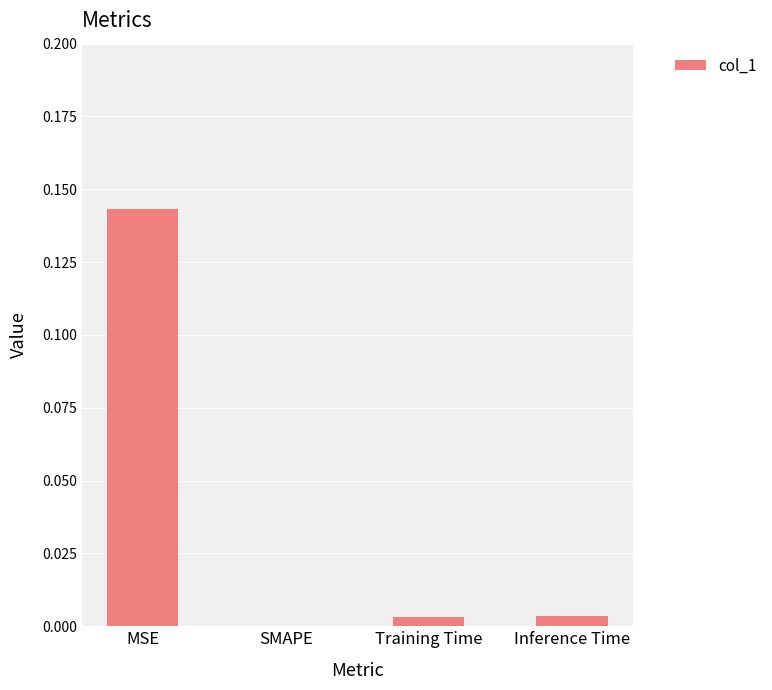

How many positive values are there?

3